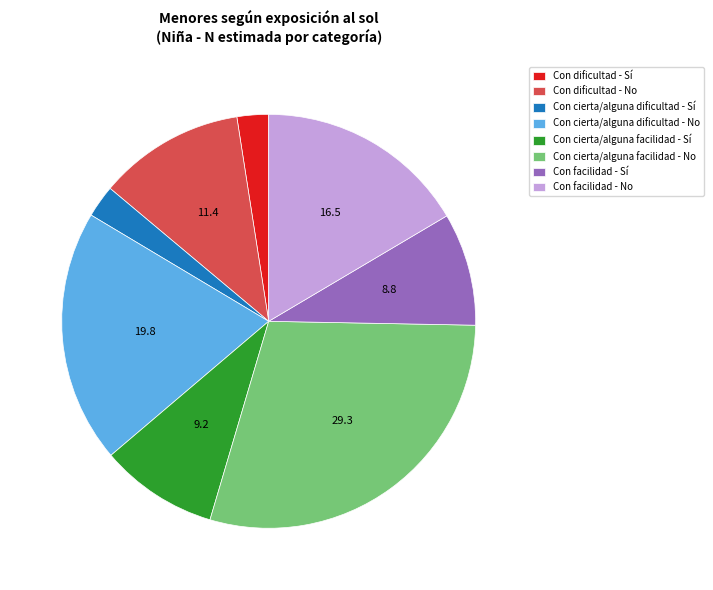

Which has a higher value, Con facilidad - No or Con cierta/alguna dificultad - Sí?

Con facilidad - No